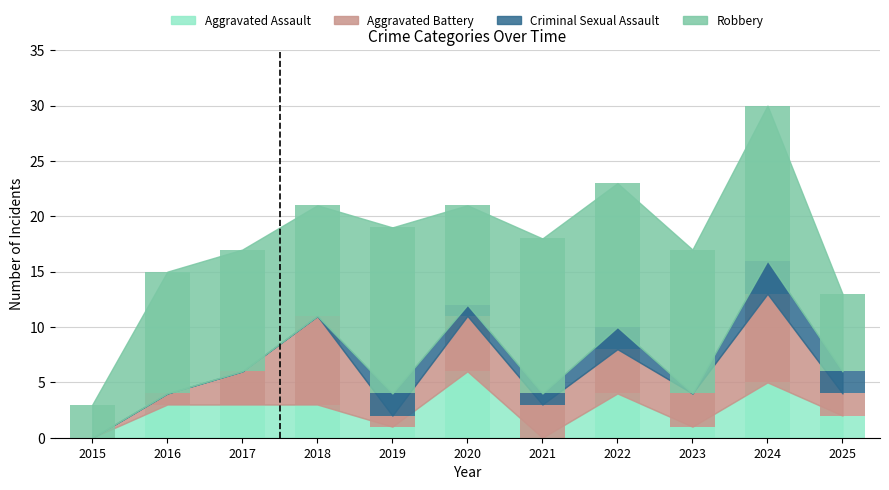

How many bars are there in total?

44